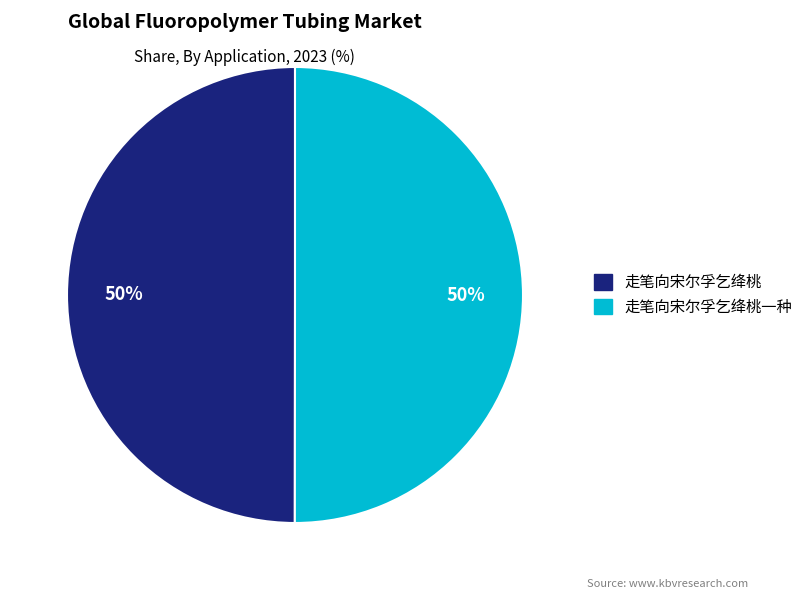

Is the sum of 走笔向宋尔孚乞绛桃一种 and 走笔向宋尔孚乞绛桃 greater than half?

Yes